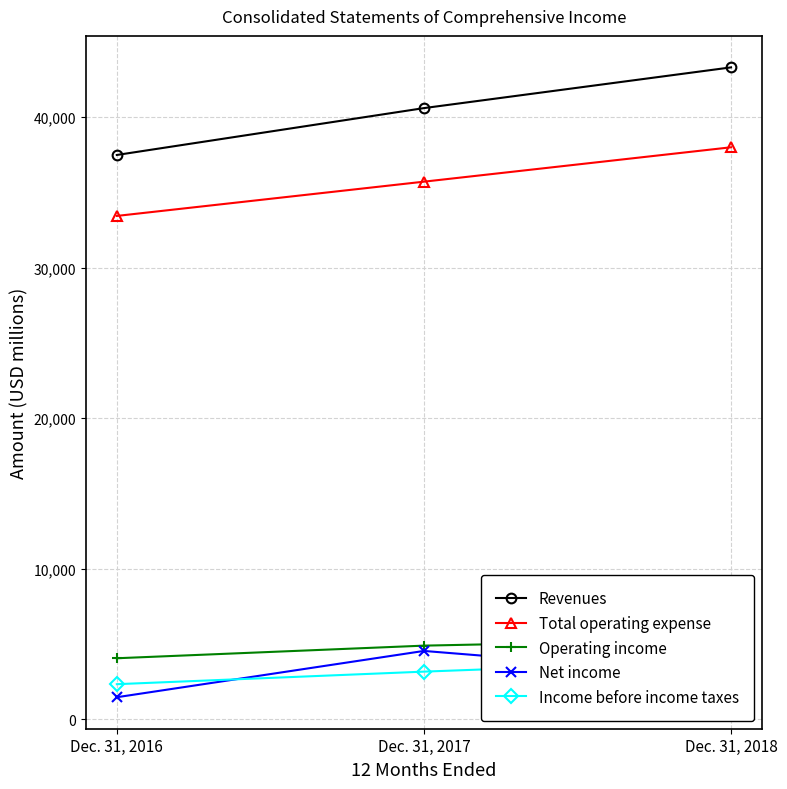

How many lines are shown in the chart?

5